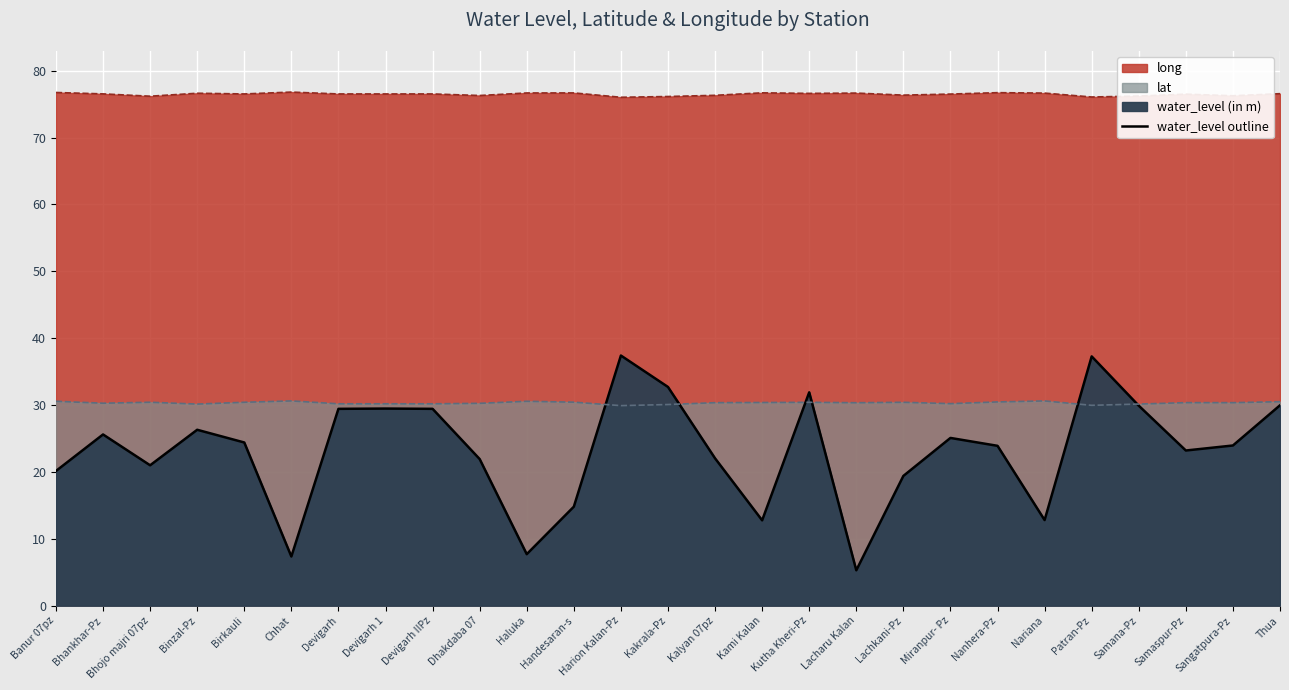

How many data points are less than 23?

11